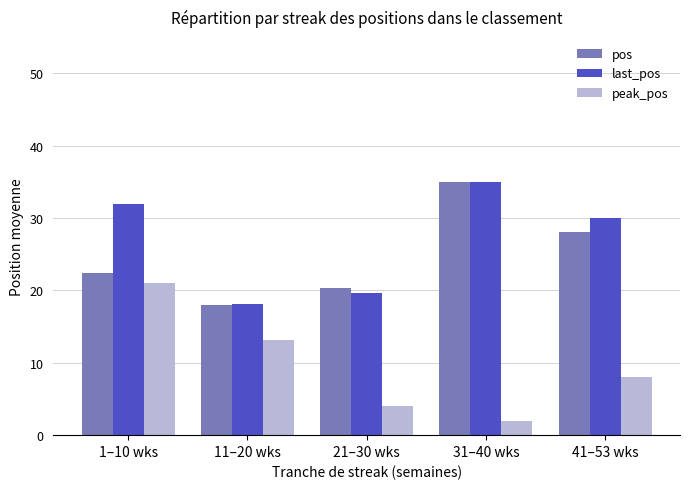

How many data points in pos are above 22?

3